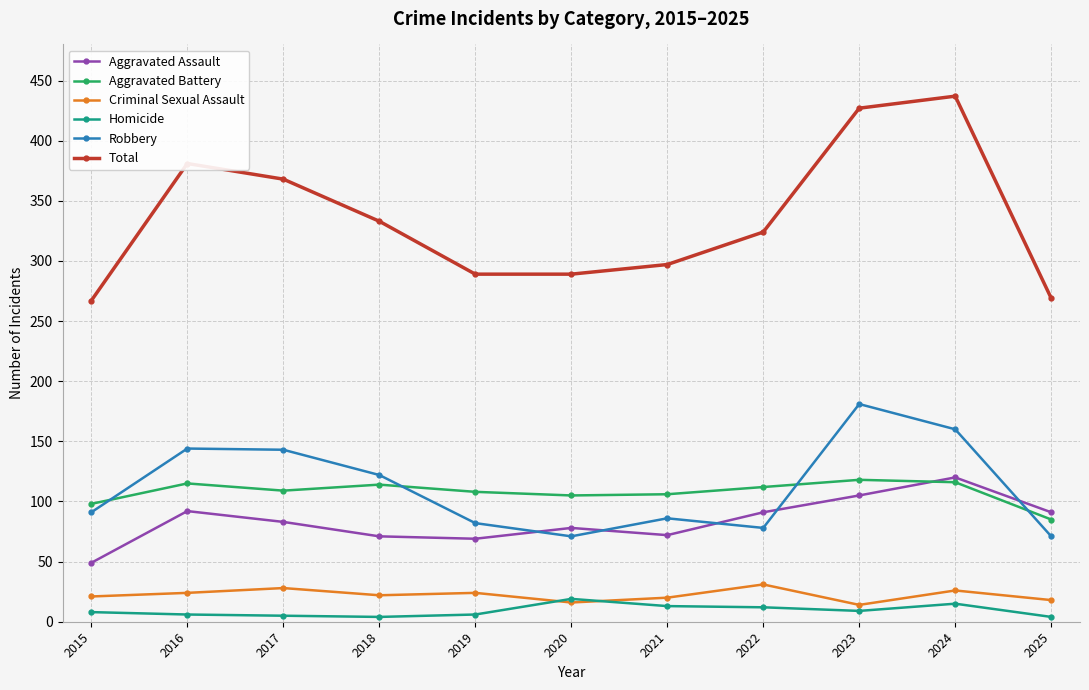

The Robbery series shows 122 at 2018. True or false?

True